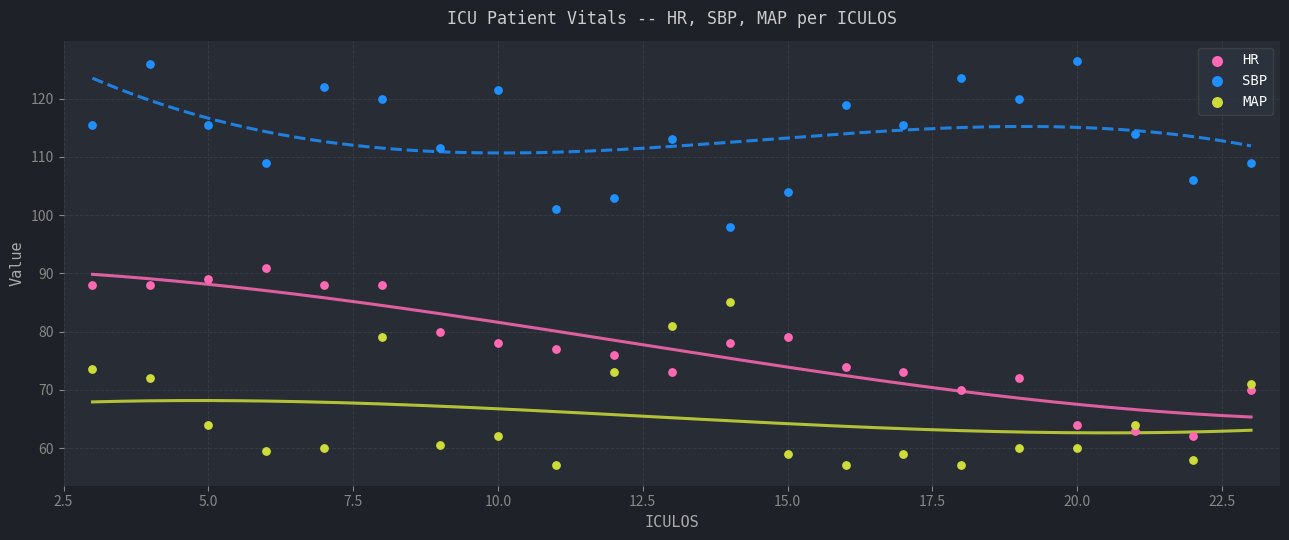

What is the X range (max minus min) for the scatter plot?

20.0